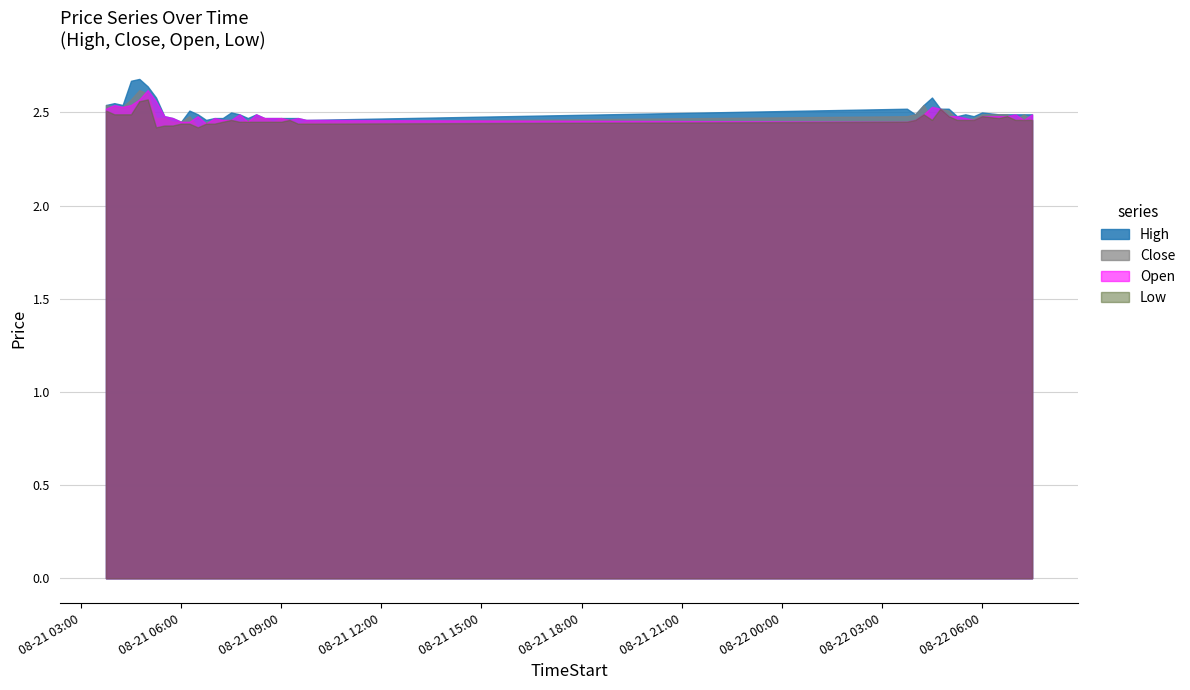

Rank the series by their maximum value, from lowest to highest.

Low, Close, Open, High